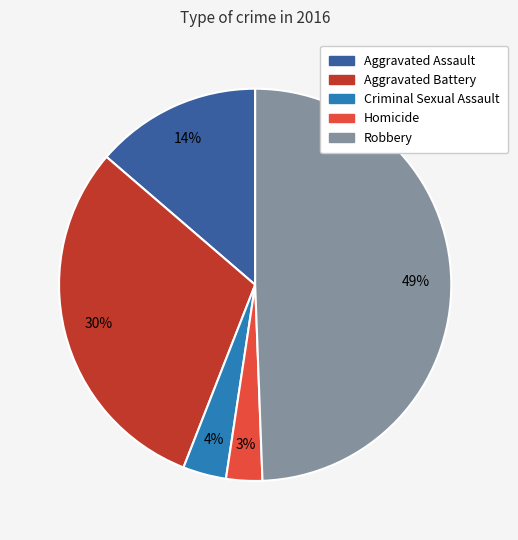

How many segments does this pie chart have?

5